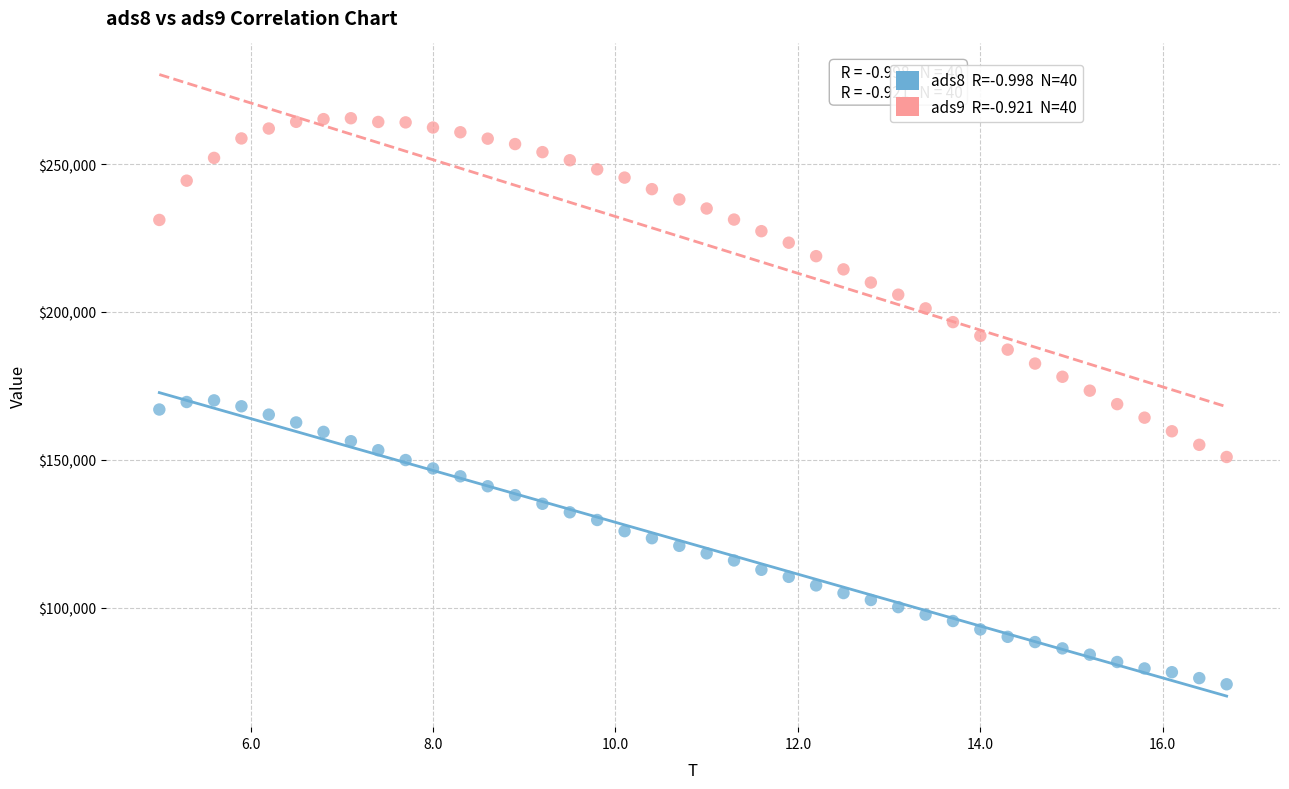

Across all data points, what is the range of X values (max minus min)?

11.7